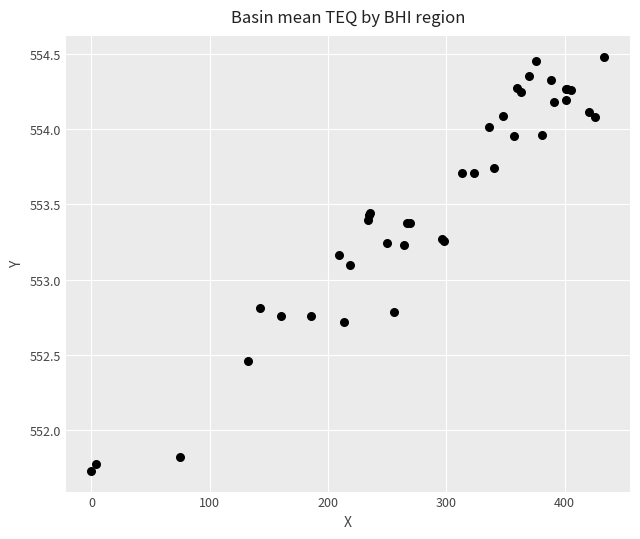

What Y value in the scatter plot is closest to 553?

553.1